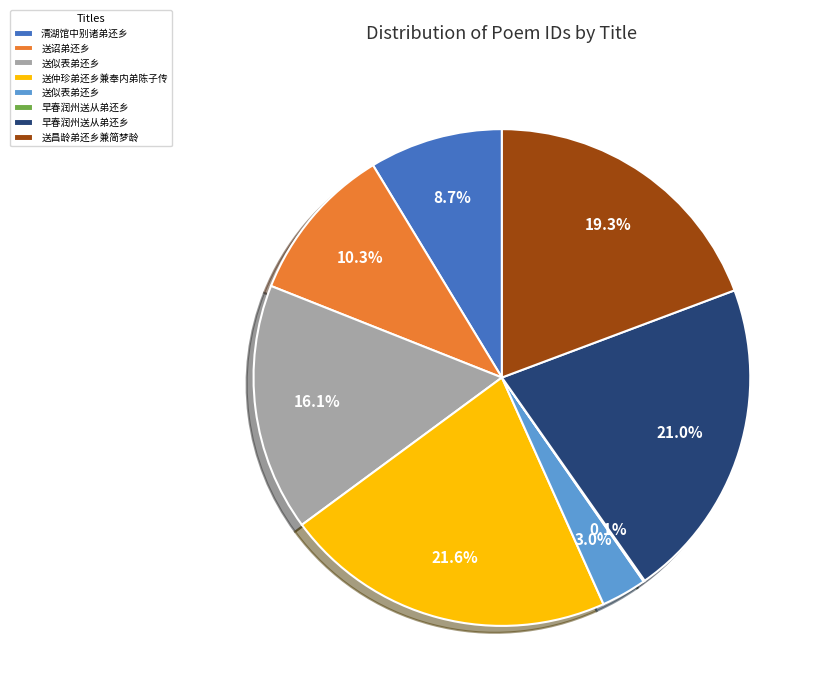

Is there any slice that represents more than half of the pie?

No